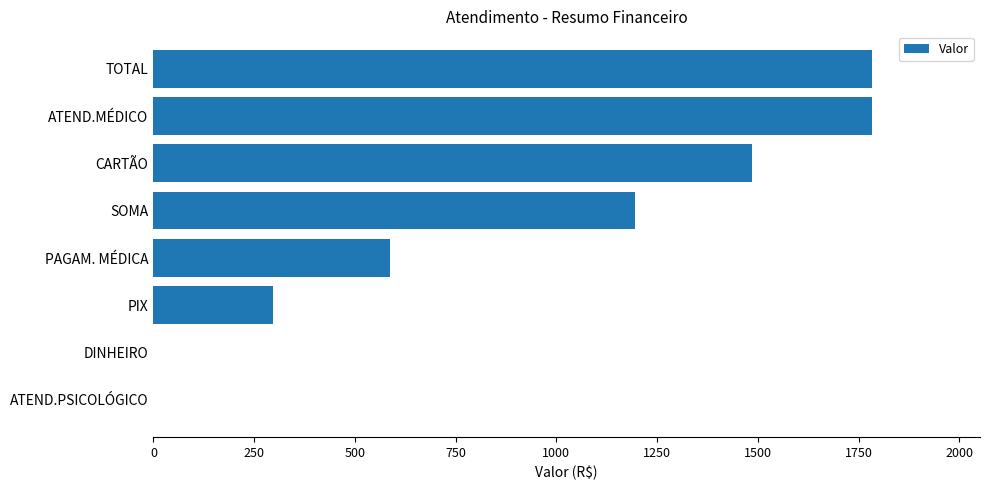

True or false: the data shows -611.9 at DINHEIRO.

False